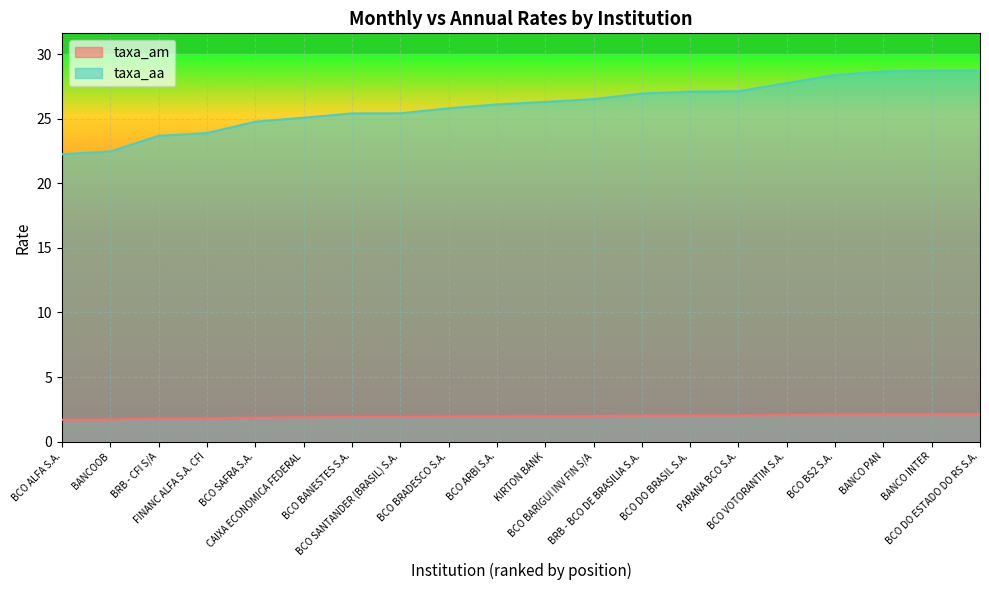

Which series has the widest spread of values?

taxa_aa